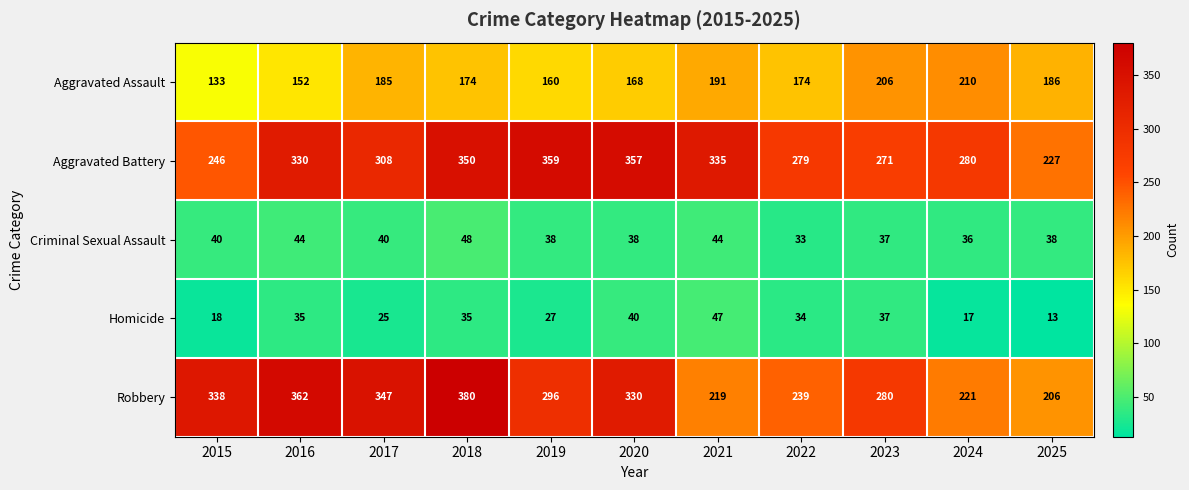

At which category is the sum across all series the highest?

2018